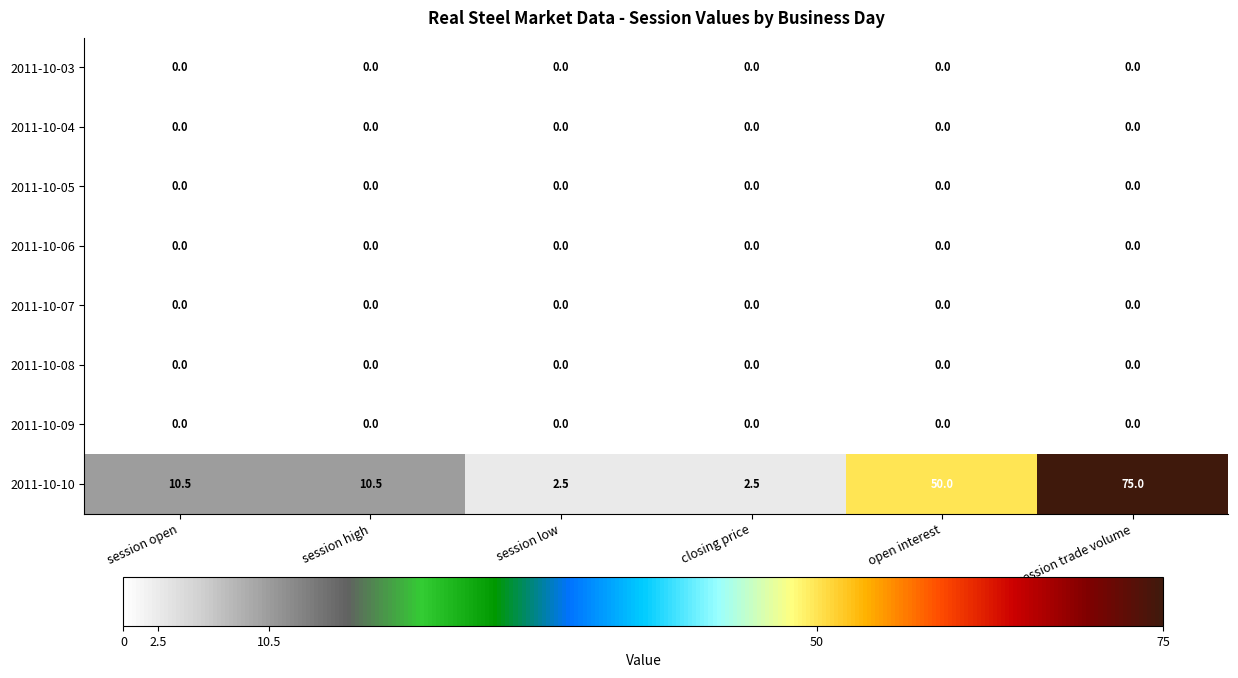

Which category has the highest value across all series?

session trade volume